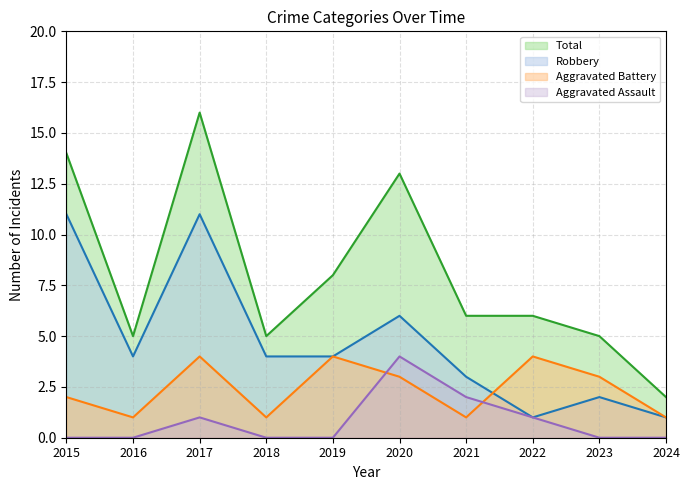

Reading left to right, extract all data points from this chart.

Aggravated Assault: 2015=0	2016=0	2017=1	2018=0	2019=0	2020=4	2021=2	2022=1	2023=0	2024=0
Aggravated Battery: 2015=2	2016=1	2017=4	2018=1	2019=4	2020=3	2021=1	2022=4	2023=3	2024=1
Robbery: 2015=11	2016=4	2017=11	2018=4	2019=4	2020=6	2021=3	2022=1	2023=2	2024=1
Total: 2015=14	2016=5	2017=16	2018=5	2019=8	2020=13	2021=6	2022=6	2023=5	2024=2